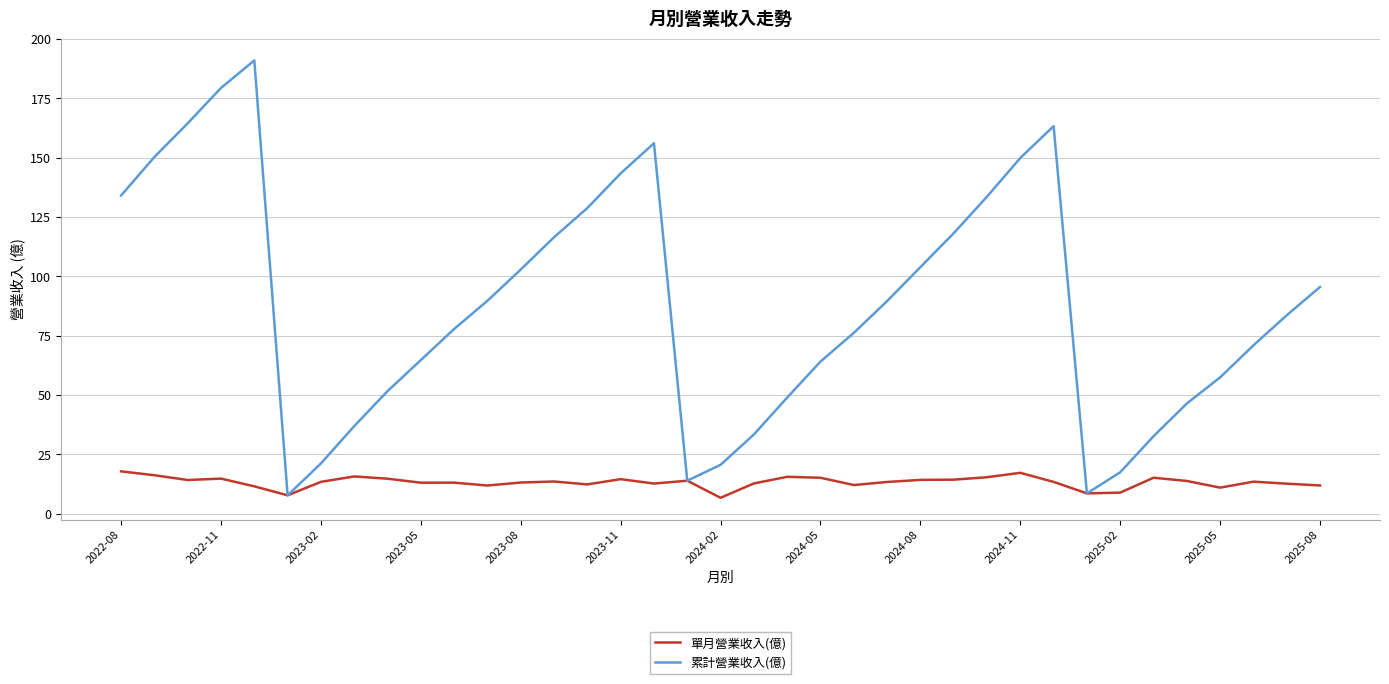

Rank the series by their maximum value, from highest to lowest.

累計營業收入(億), 單月營業收入(億)